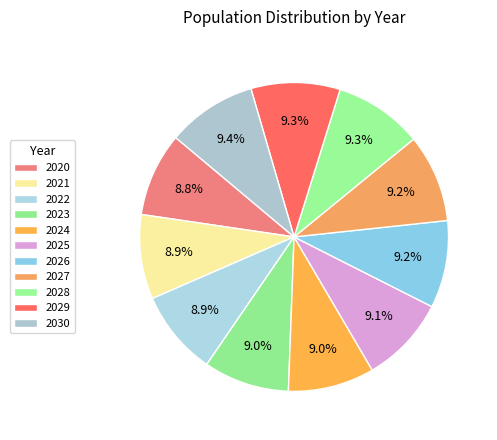

Does 2020 account for over 50% of the chart?

No